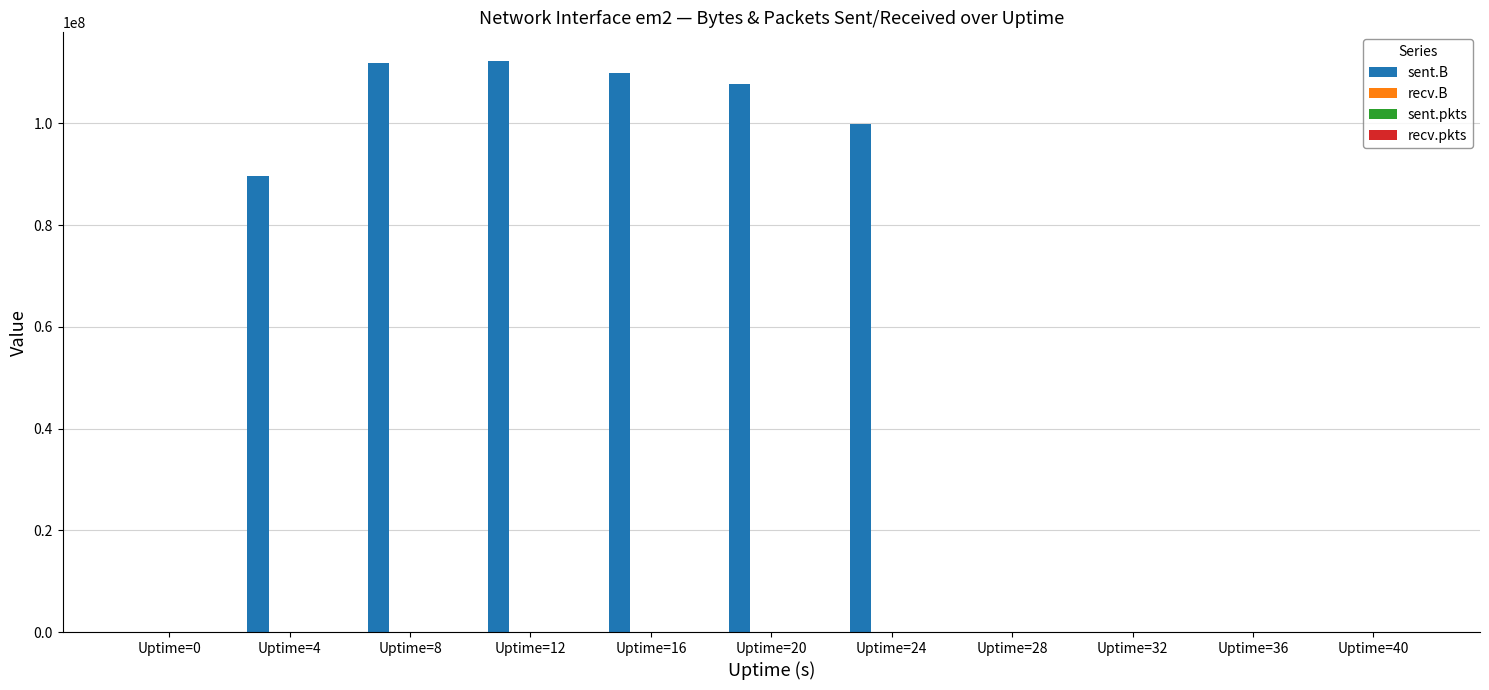

What is the maximum value shown in the chart?

112284124